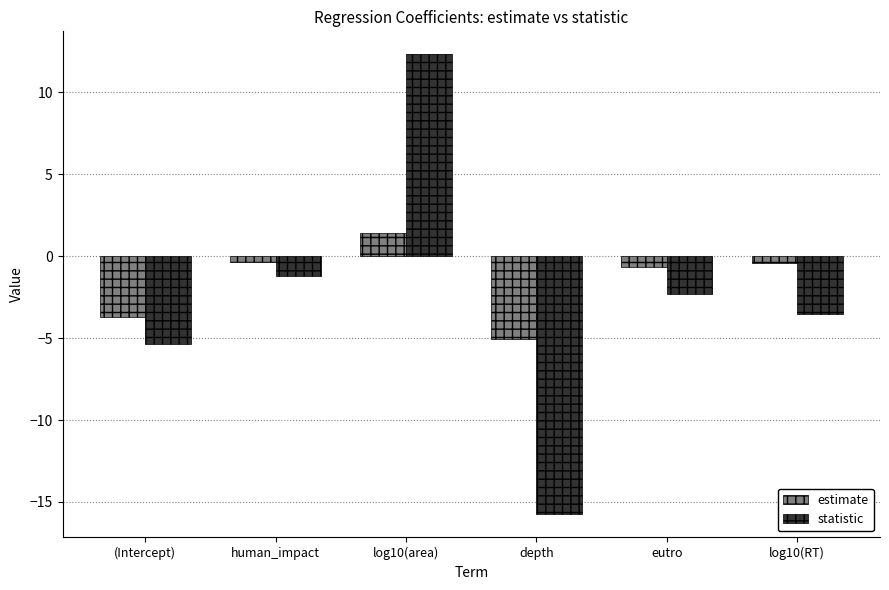

Is the value of statistic at log10(RT) greater than the value of estimate at log10(area)?

No